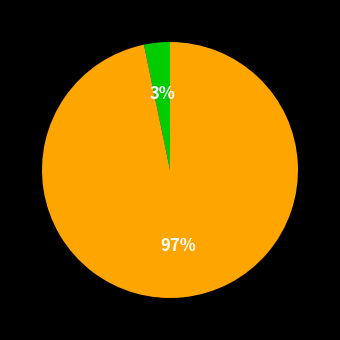

To the nearest percent, what is the average slice percentage?

50%